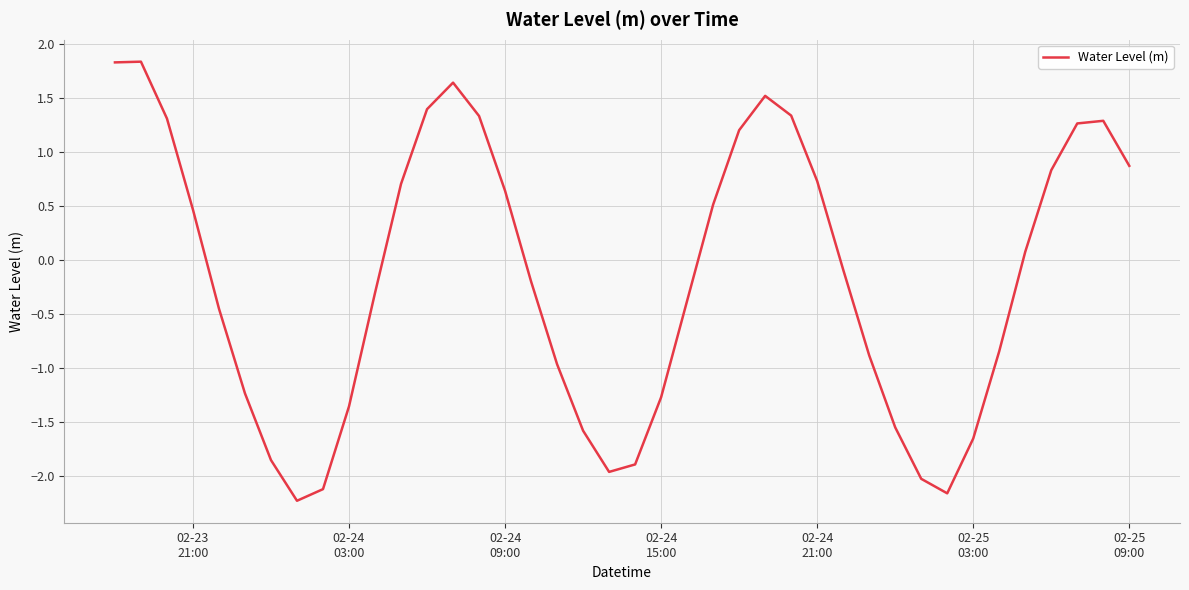

What is the minimum value shown in the chart?

-2.2